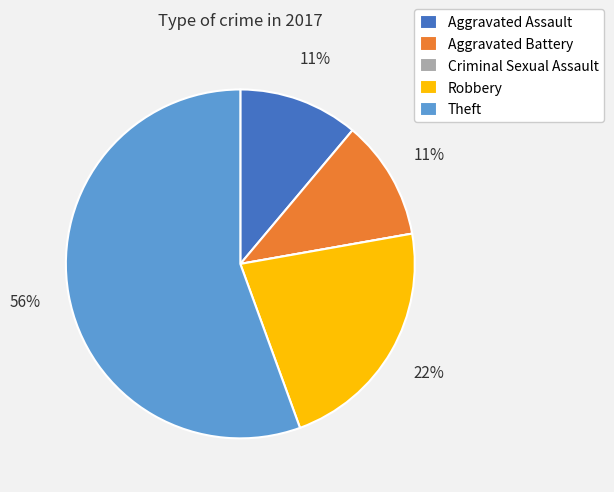

To the nearest percent, what is the combined percentage of Theft and Aggravated Battery?

67%